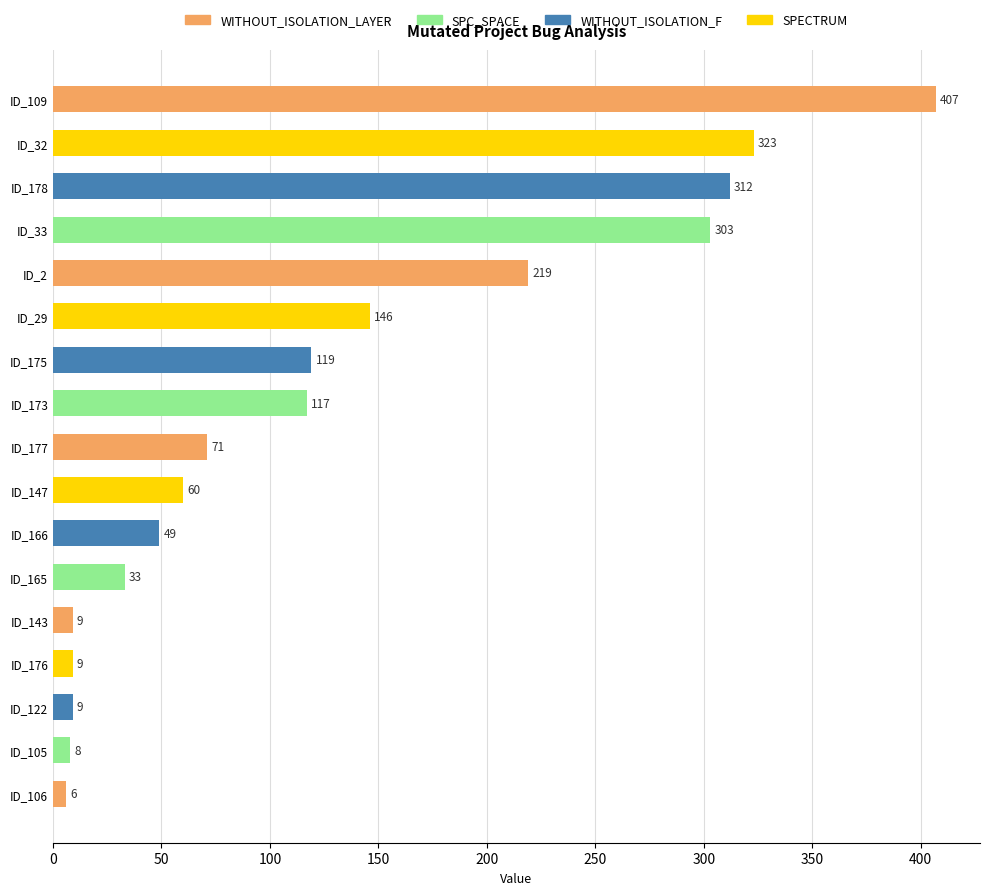

What is the minimum value shown in the chart?

6